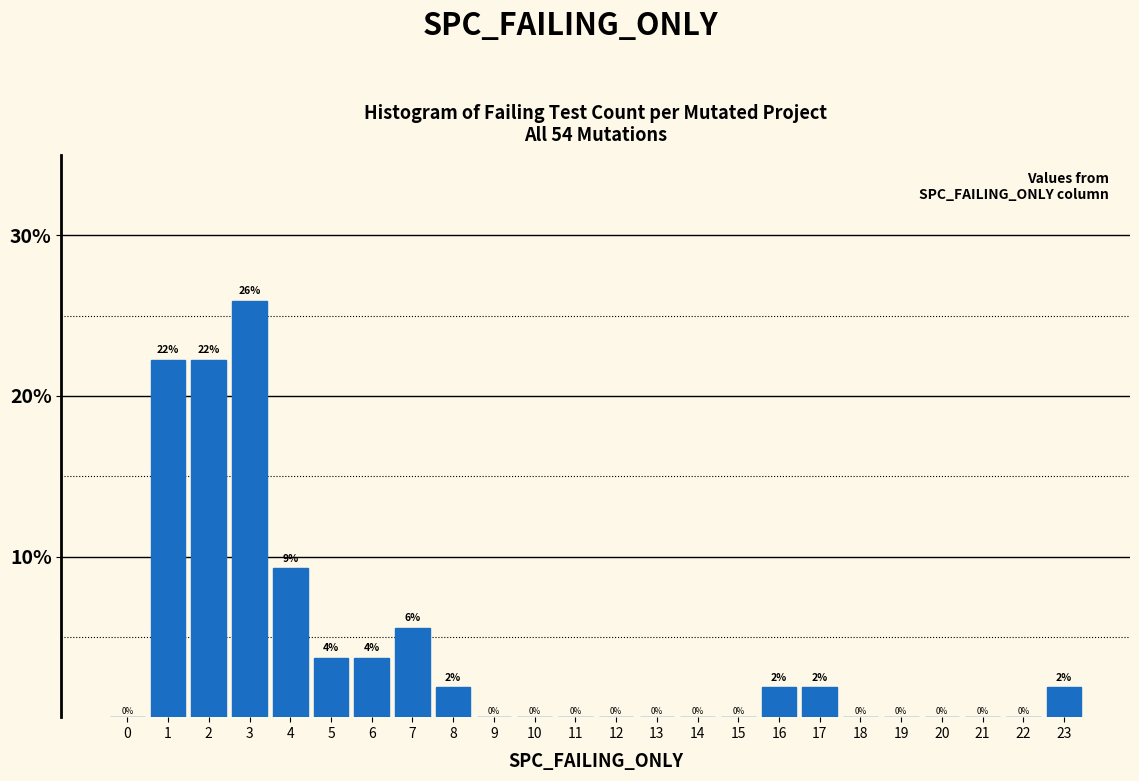

Where is the data nearest to the value 12?

4